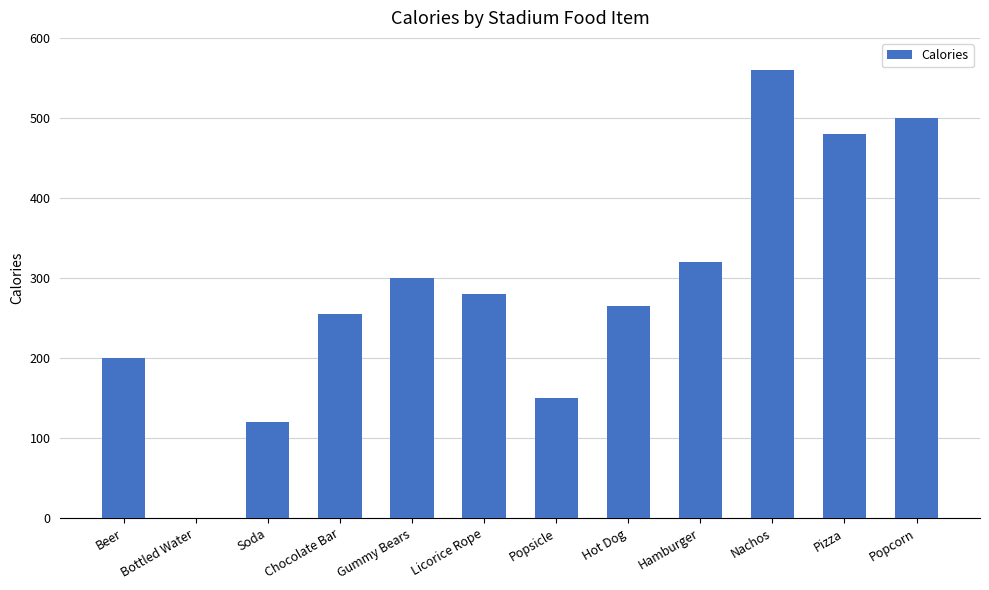

How many categories are shown in the chart?

12